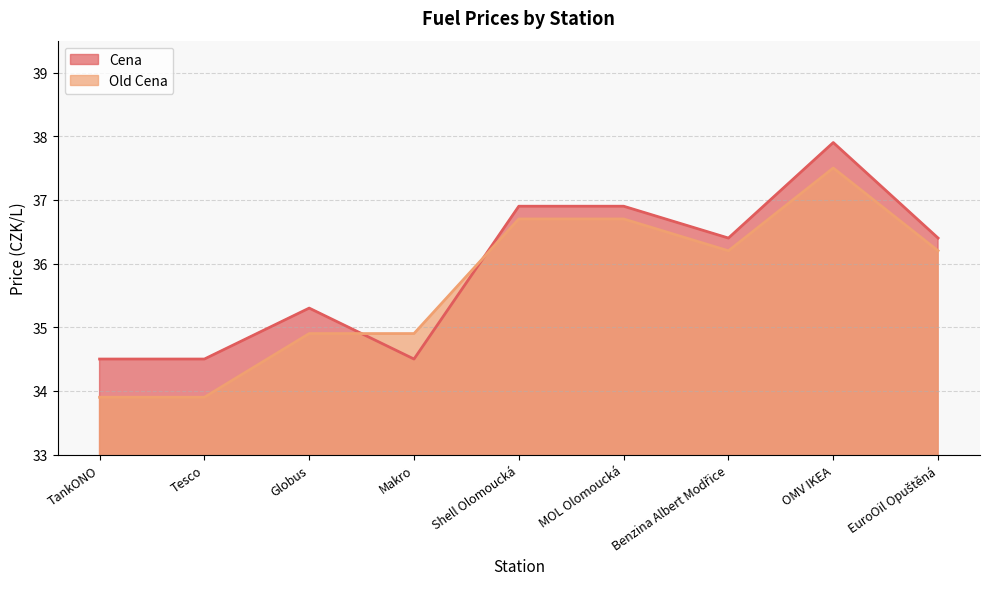

True or false: Old Cena has more than 1 interior local peaks.

False